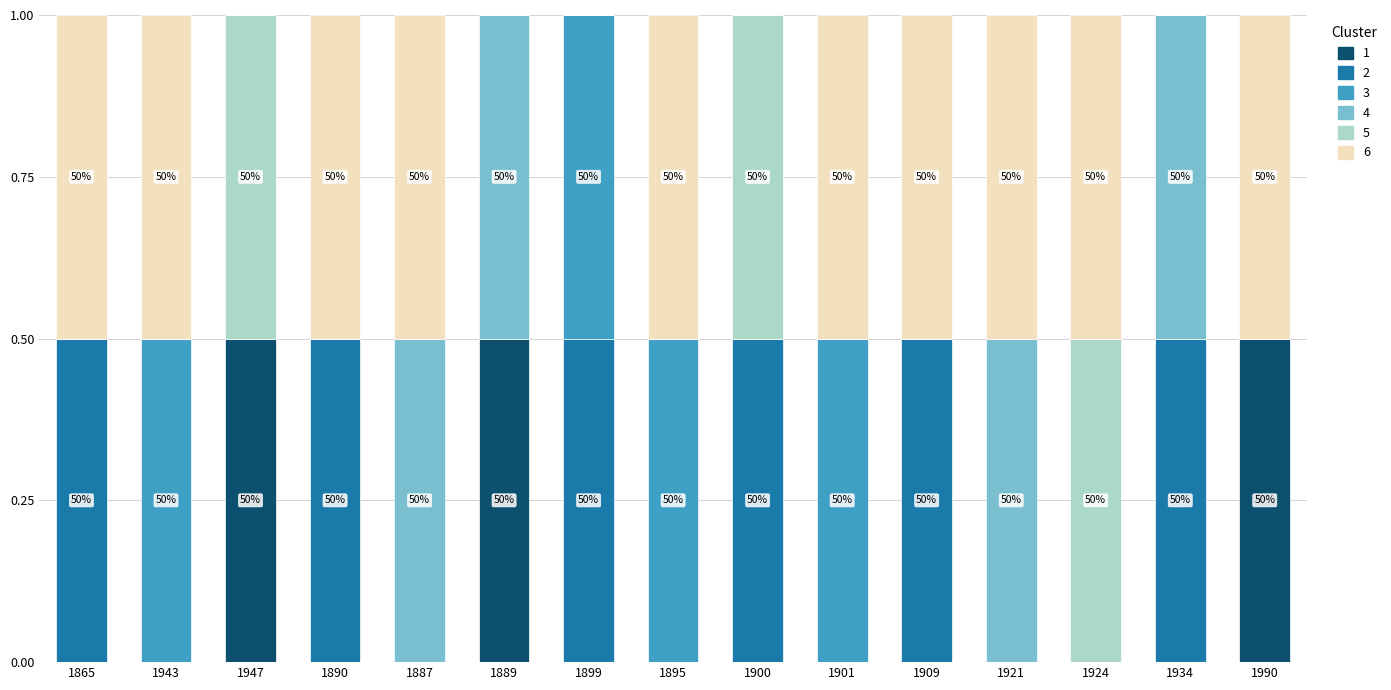

Are the bars horizontal?

No